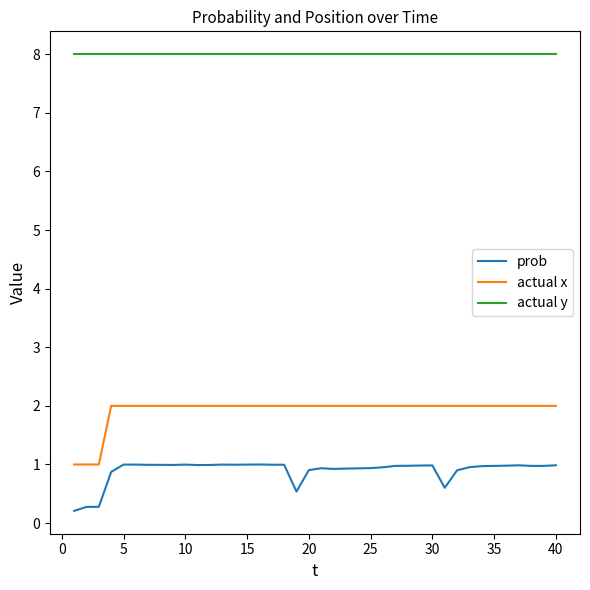

Rank the series by their maximum value, from lowest to highest.

prob, actual x, actual y